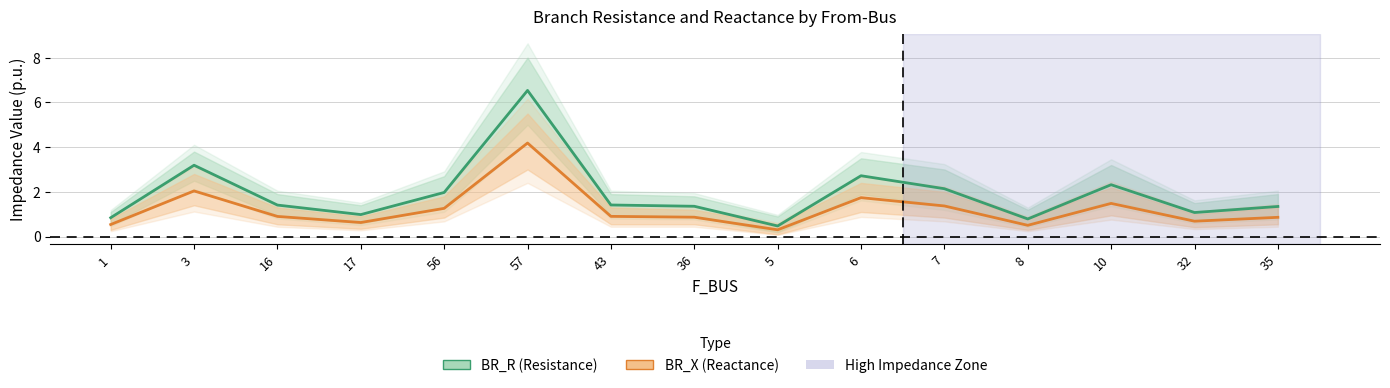

Reading left to right, extract all data points from this chart.

BR_R (Resistance): 1=0.8	3=3.2	16=1.4	17=1.0	56=2.0	57=6.5	43=1.4	36=1.4	5=0.5	6=2.7	7=2.1	8=0.8	10=2.3	32=1.1	35=1.3
BR_X (Reactance): 1=0.5	3=2.0	16=0.9	17=0.6	56=1.3	57=4.2	43=0.9	36=0.9	5=0.3	6=1.7	7=1.4	8=0.5	10=1.5	32=0.7	35=0.9